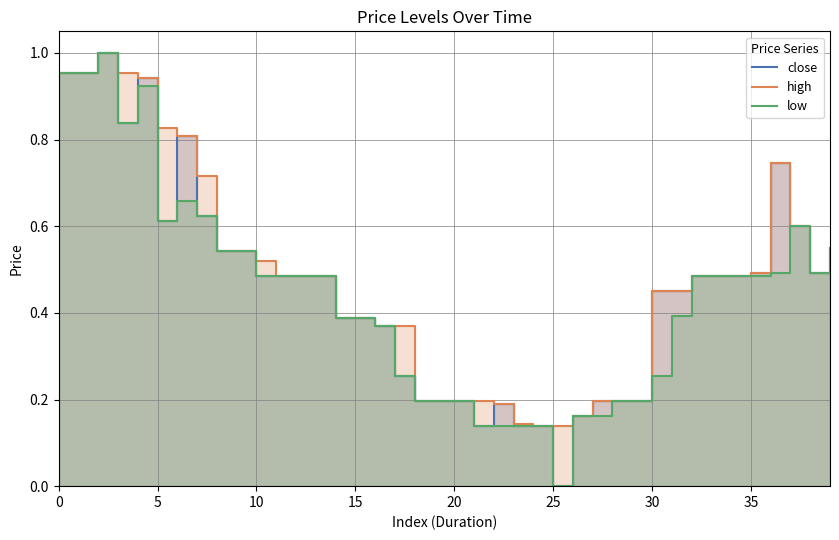

Does the chart have visible grid lines?

Yes